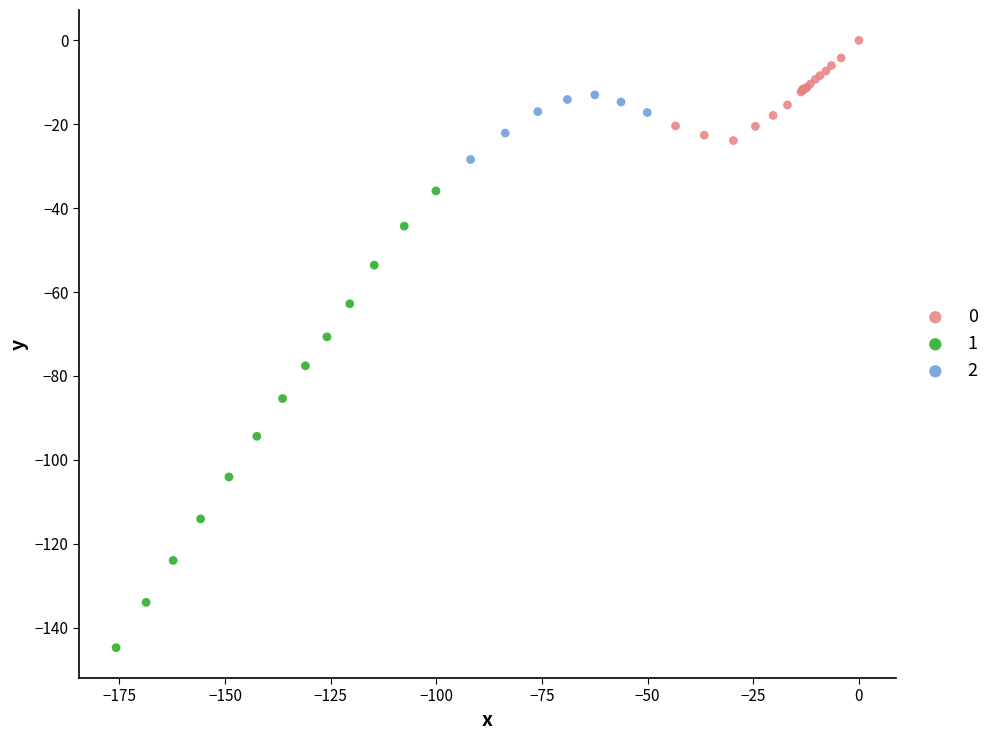

Which series contains the lowest Y value?

1